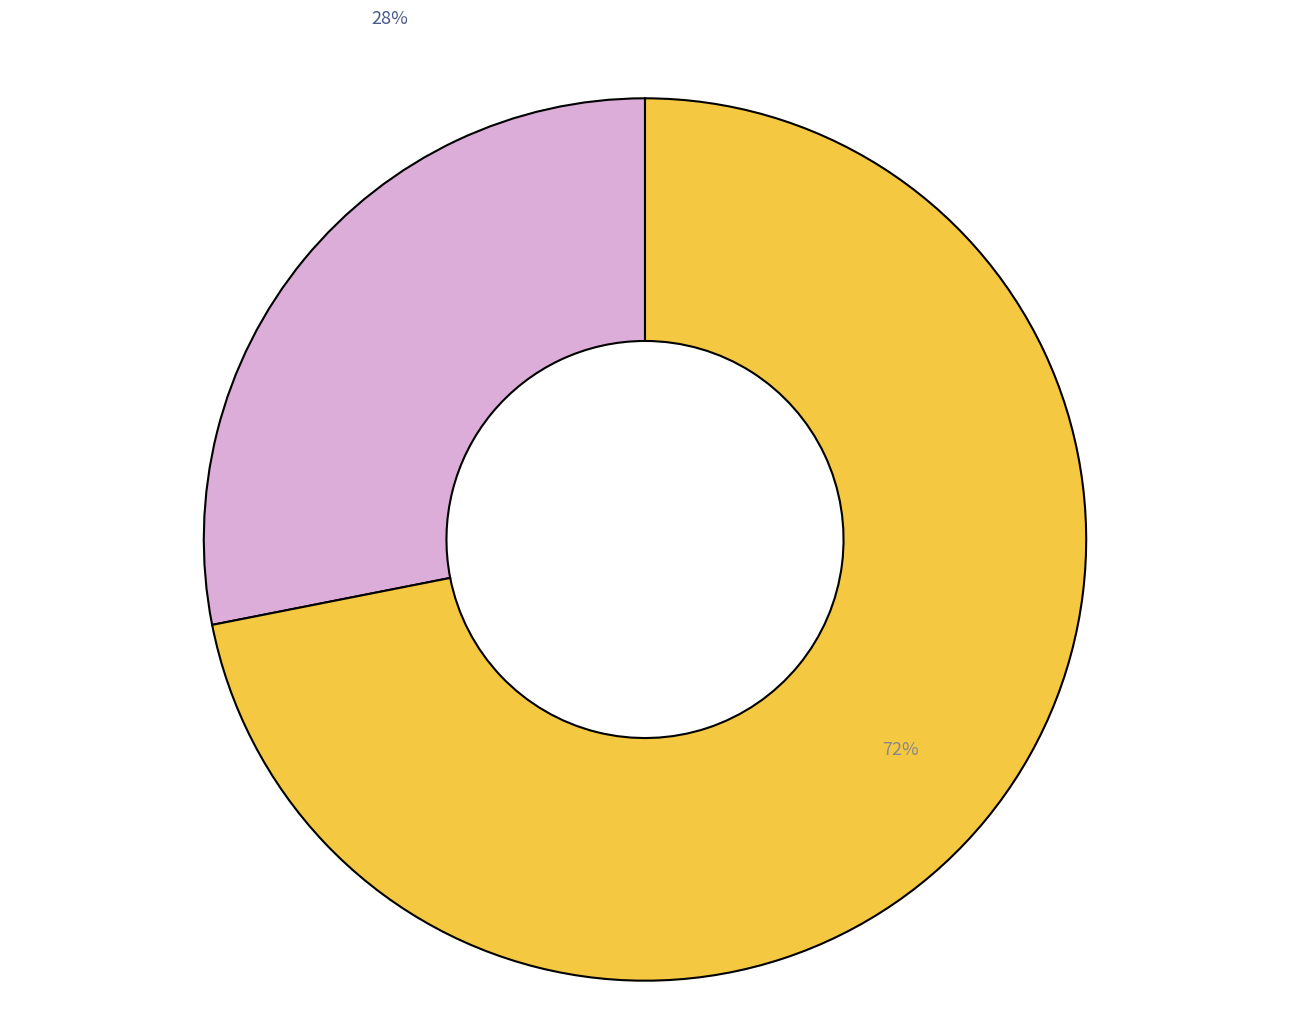

Is there a majority slice in this chart?

Yes